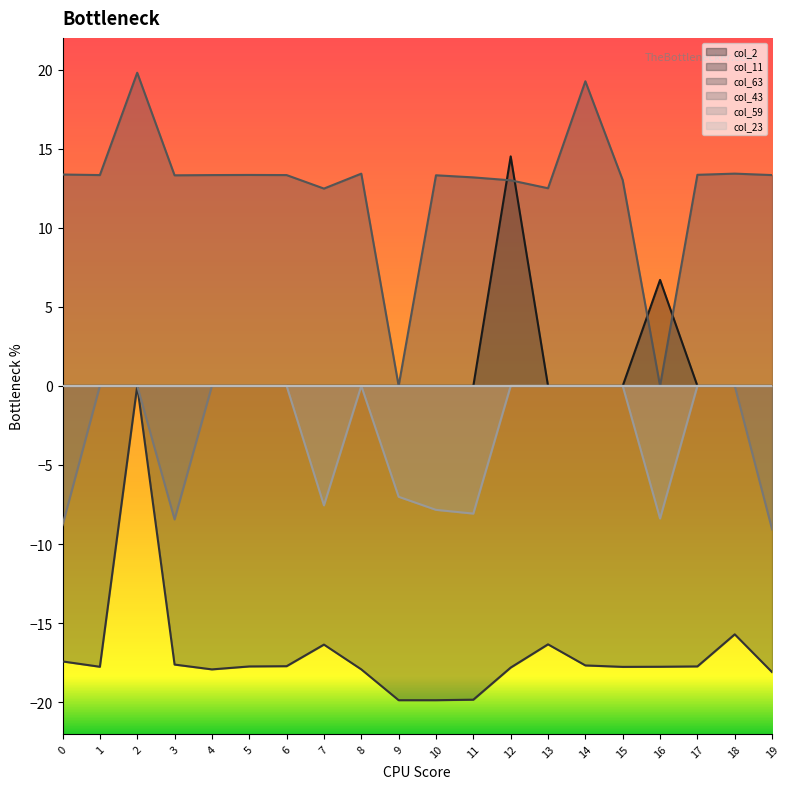

How many data points in col_11 are less than -17?

16